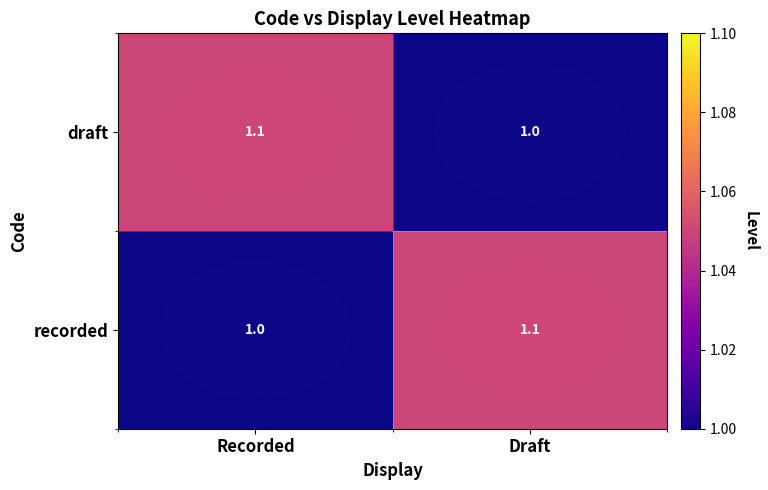

What is the sum of the draft values at Recorded and Draft?

2.1